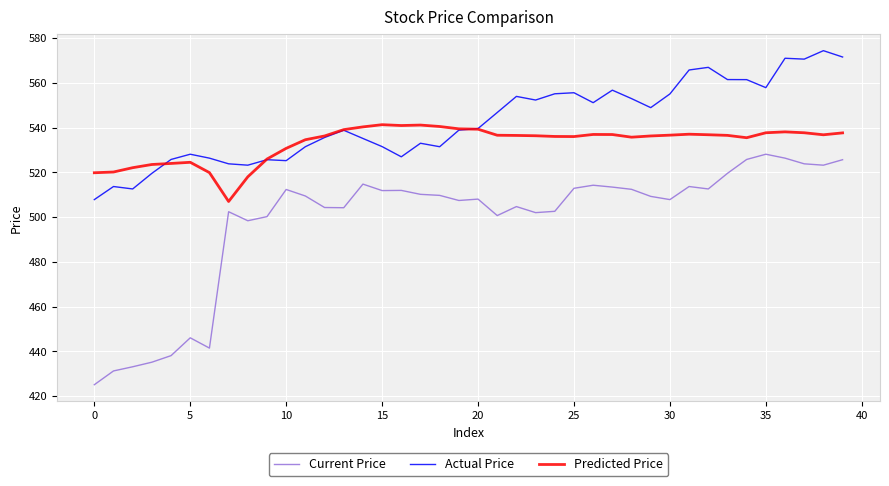

What is the minimum value shown in the chart?

425.2